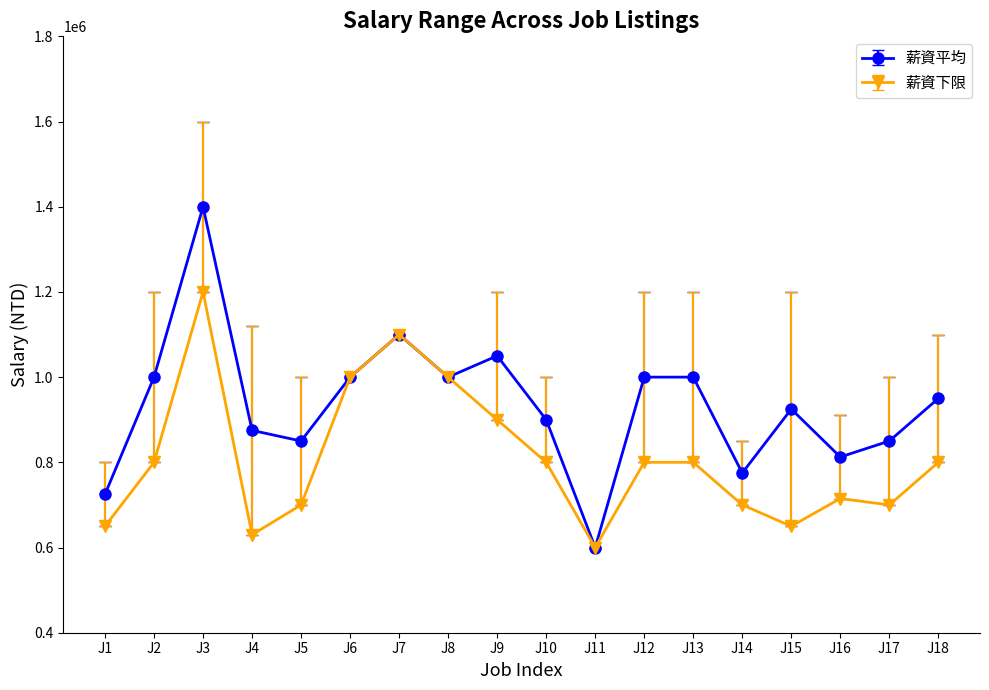

What is the value of the 薪資平均 point at the 18th from the left?

950000